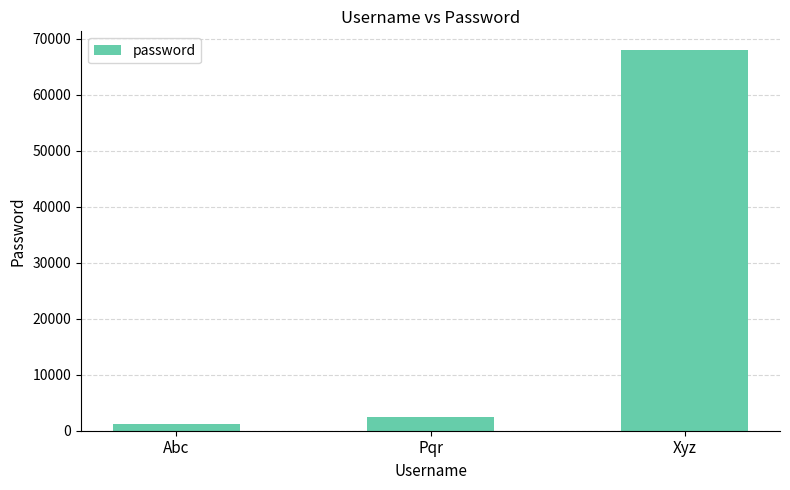

What is the greatest value displayed?

67888